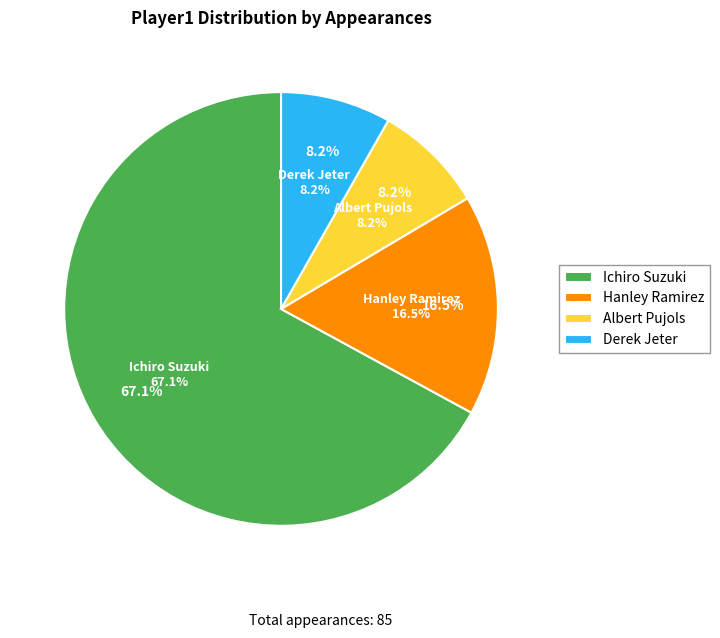

How many slices are in this pie chart?

4